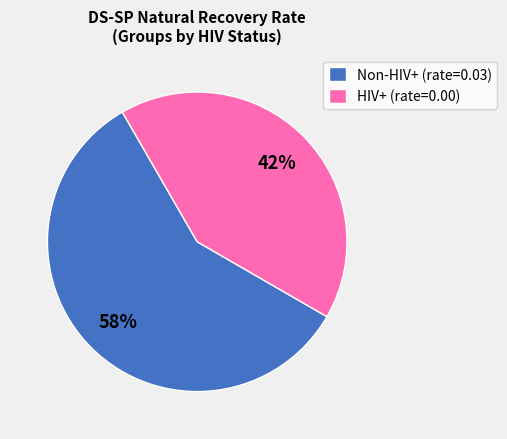

Is it true that Non-HIV+ (rate=0.03) is 58% of the pie?

True